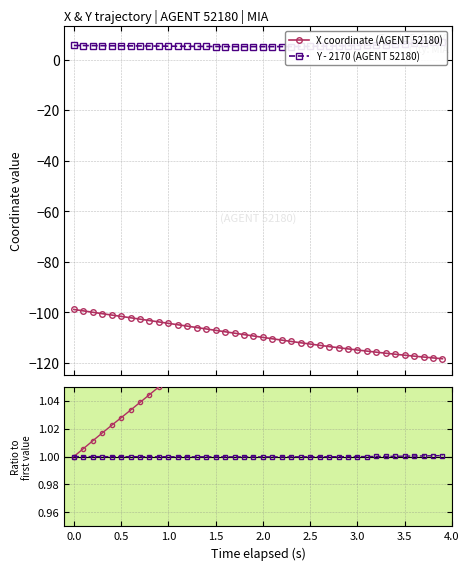

How many lines are shown in the chart?

4